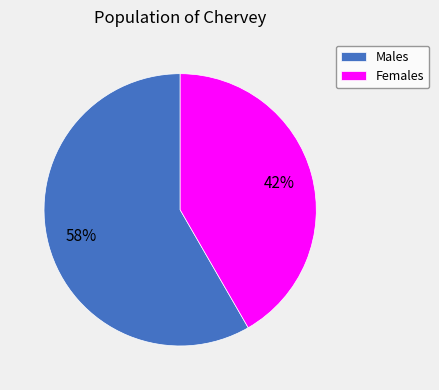

How many slices are in this pie chart?

2